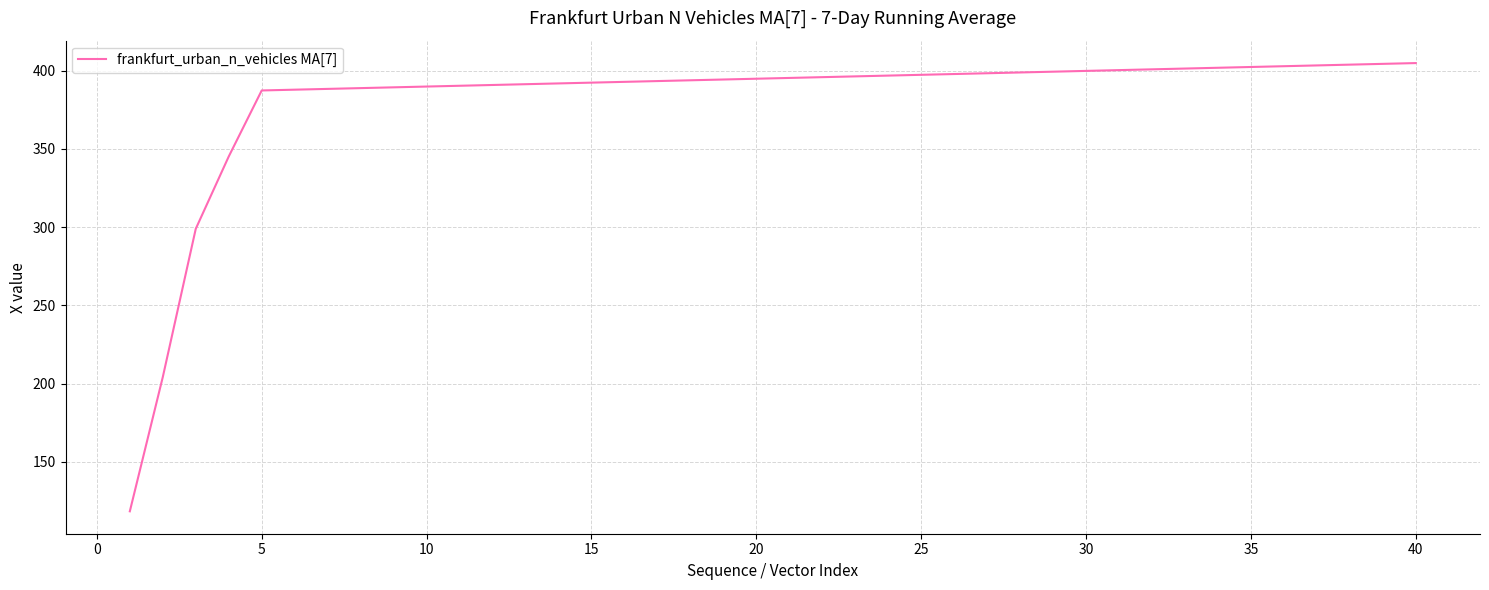

How many series are shown in this chart?

1